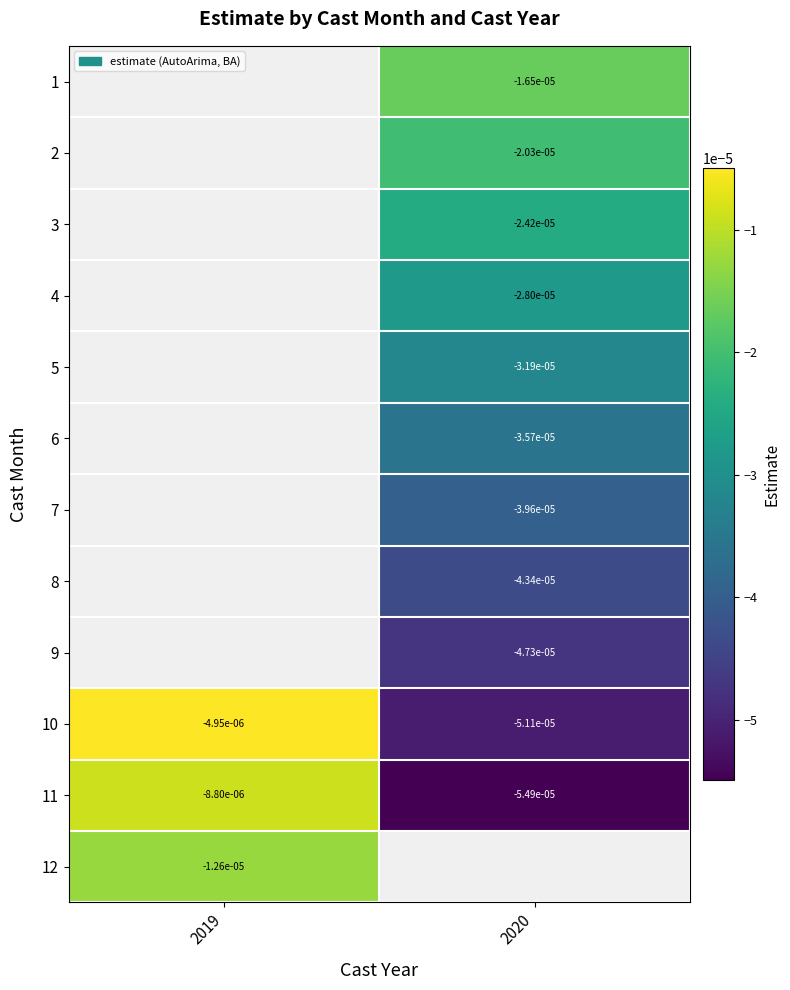

The 8 series shows -0.0 at 2020. True or false?

True